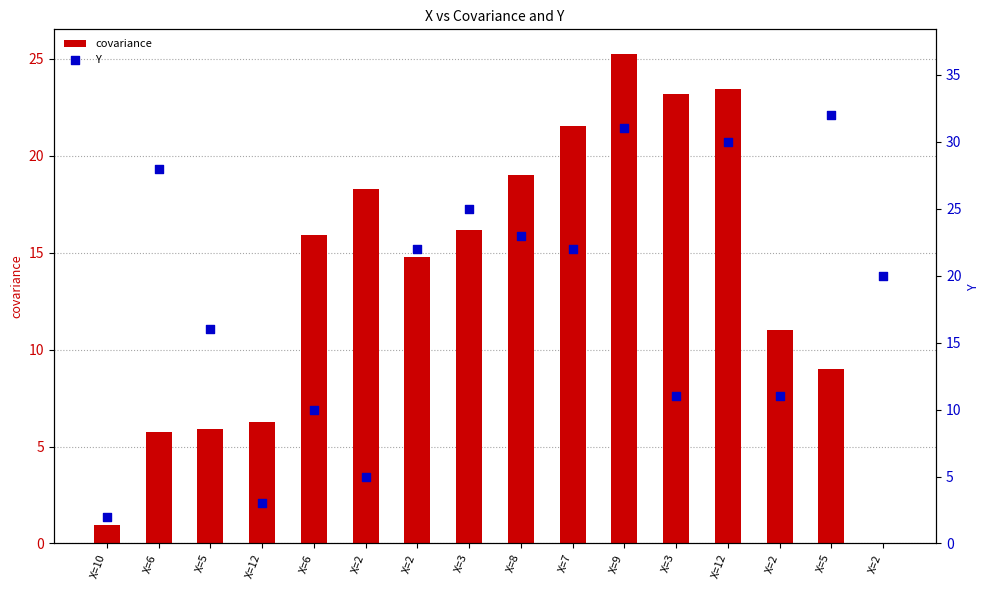

Which series contains the lowest Y value?

covariance